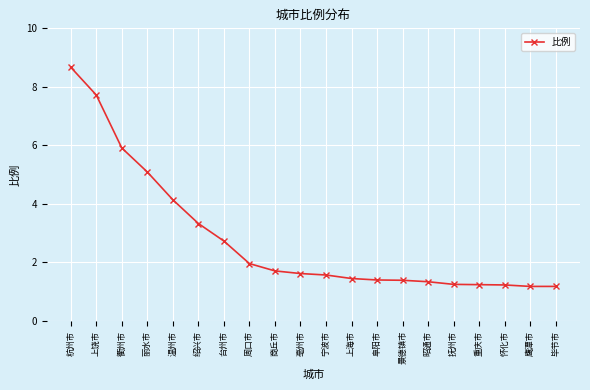

What is the smallest value displayed?

1.2